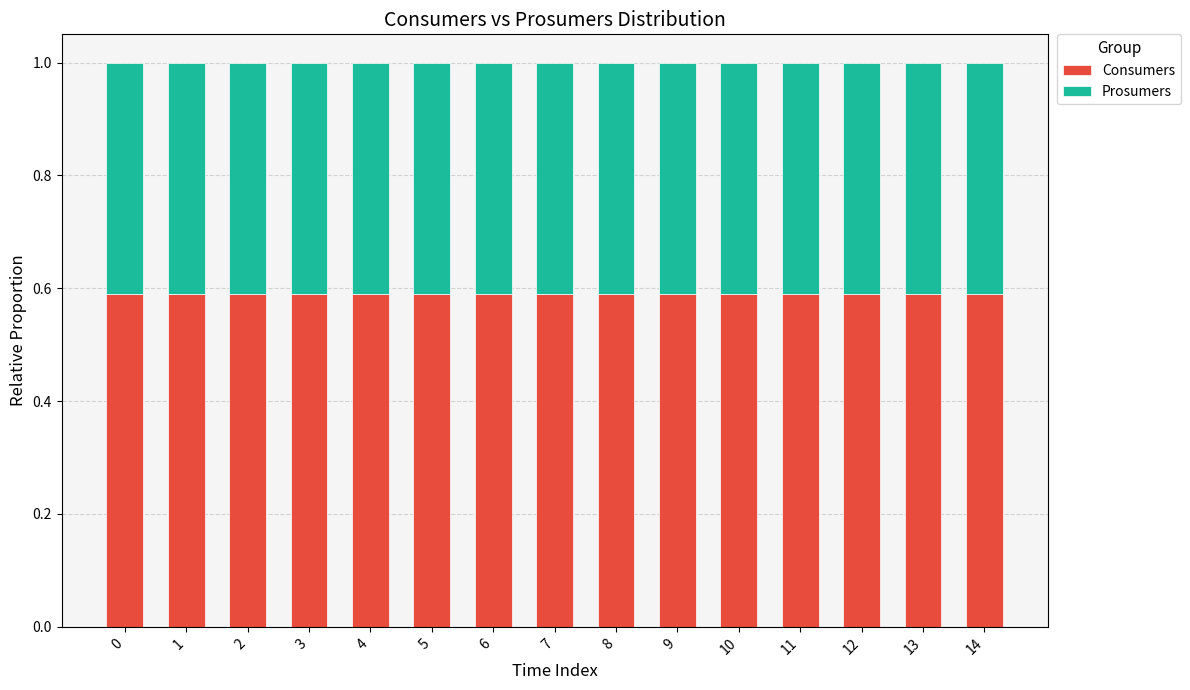

What is the total value across all series at 3?

1.0